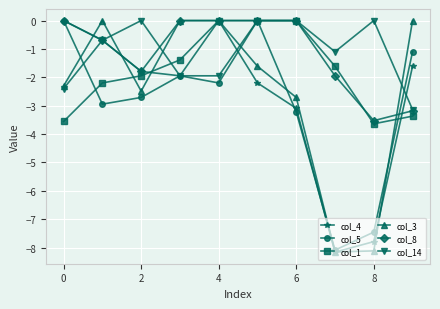

What is the value of the col_4 point at the 9th from the left?

-7.8